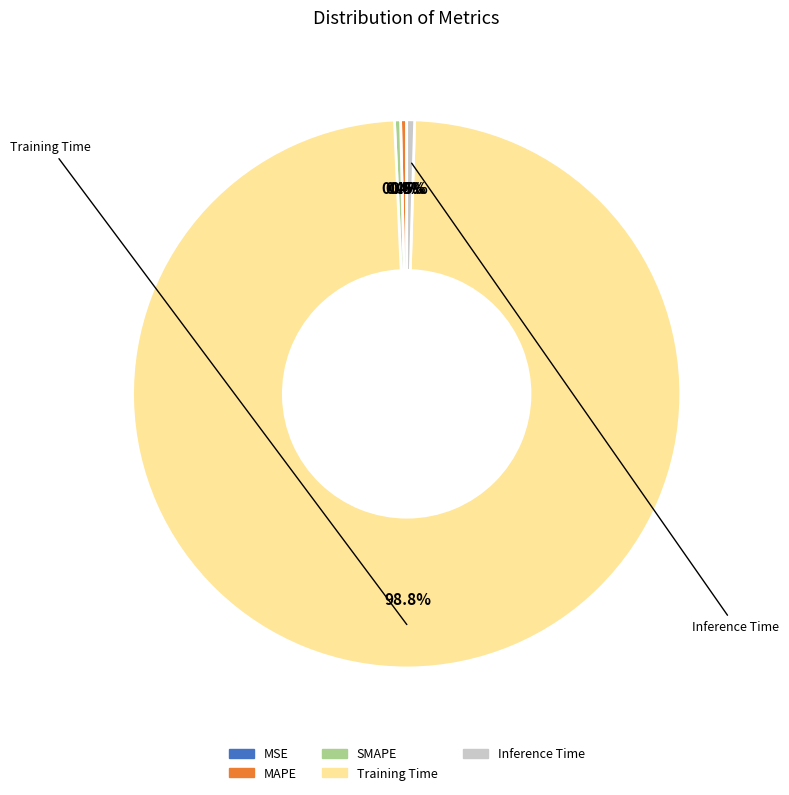

Is there any slice that represents more than half of the pie?

Yes